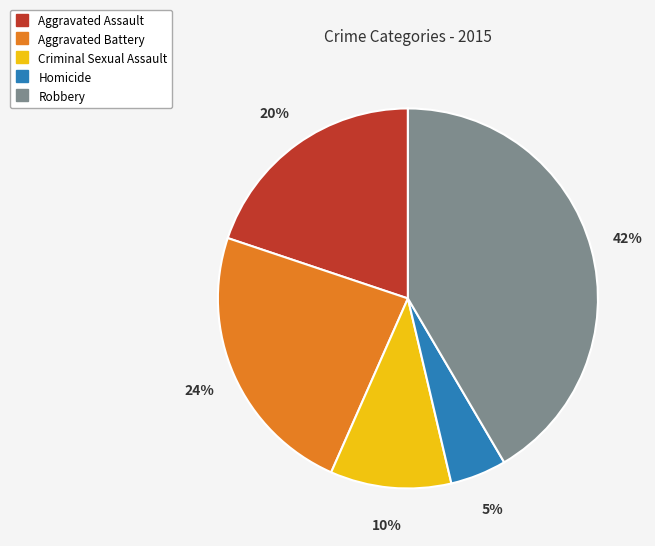

Rank the categories by value from lowest to highest.

Homicide, Criminal Sexual Assault, Aggravated Assault, Aggravated Battery, Robbery